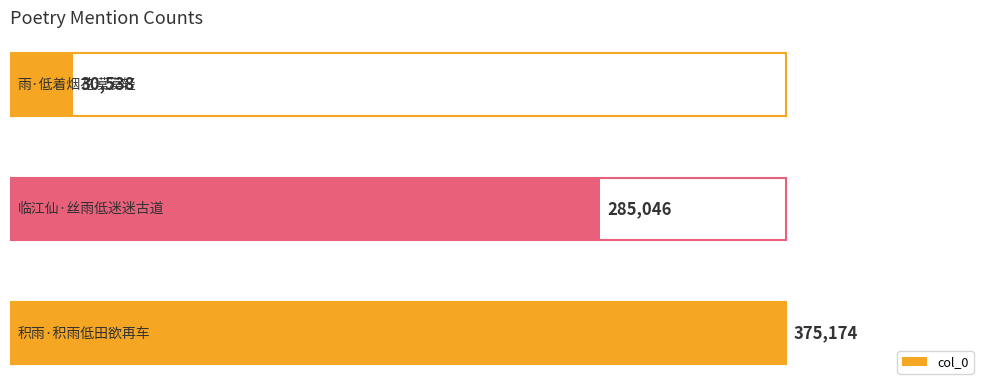

How many series are shown in this chart?

1